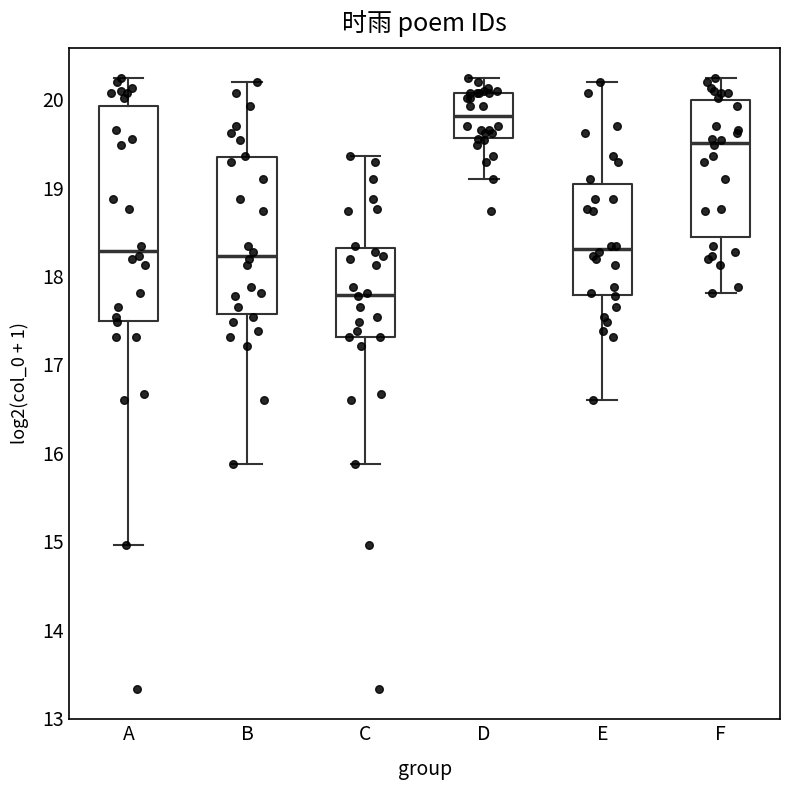

Where does the median line of the box for D sit on the y-axis? The values are not printed on the chart, so give them approximately, as read against the axis.

19.8